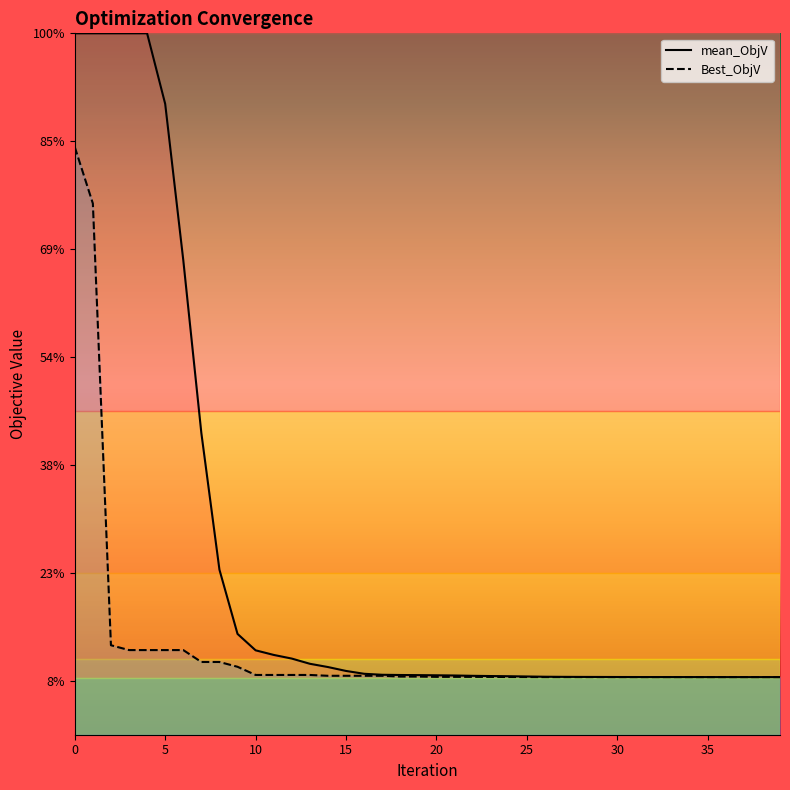

At which label is the value closest to 0?

35